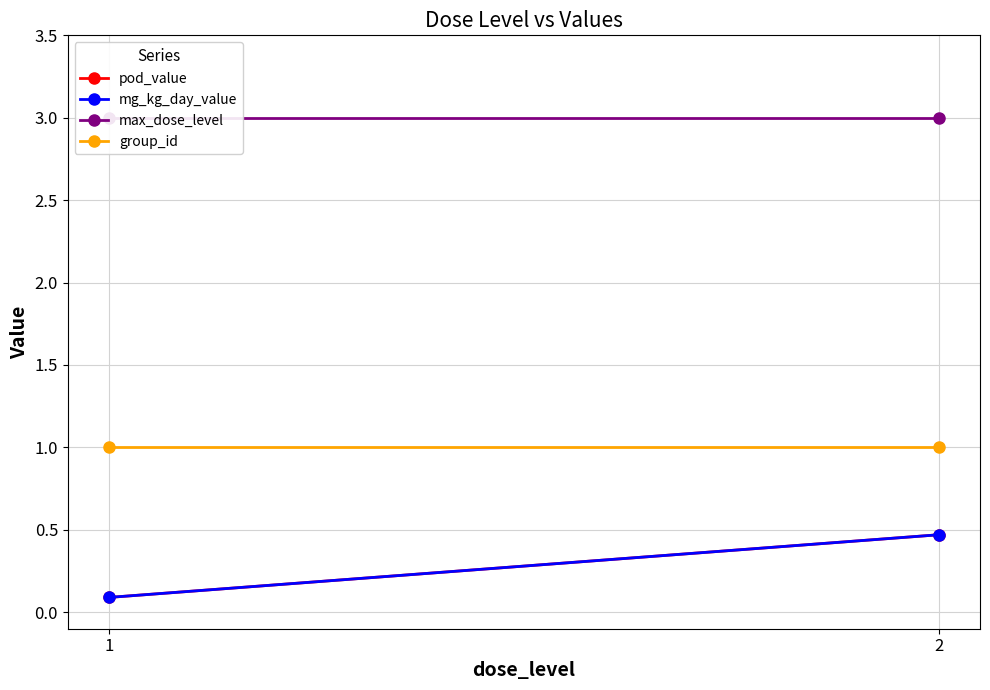

What is the total value across all series at 1?

4.2